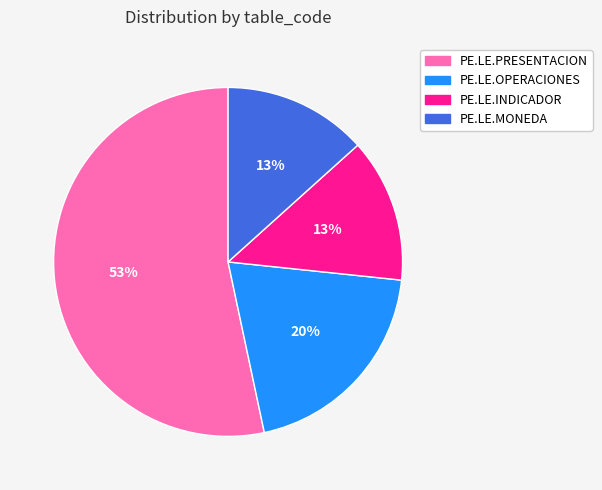

To the nearest percent, what is the difference between the PE.LE.OPERACIONES and PE.LE.PRESENTACION slice percentages?

33%